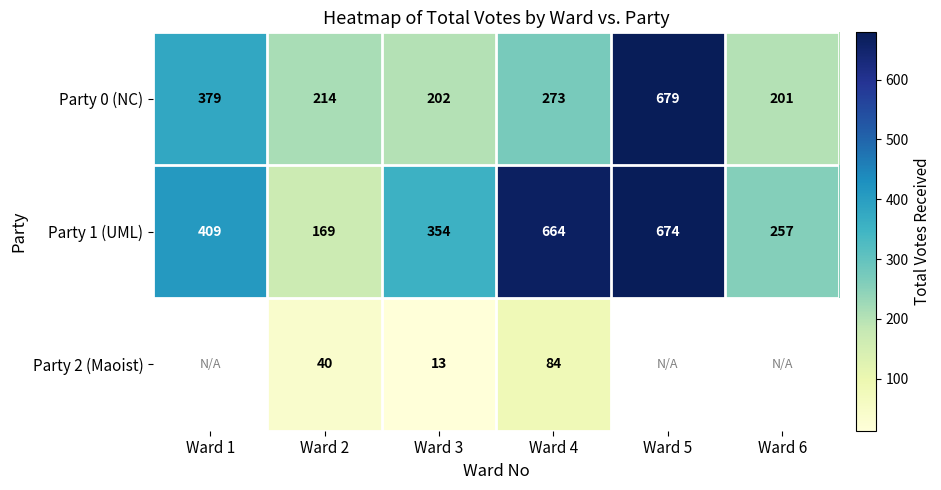

How many series are shown in this chart?

3